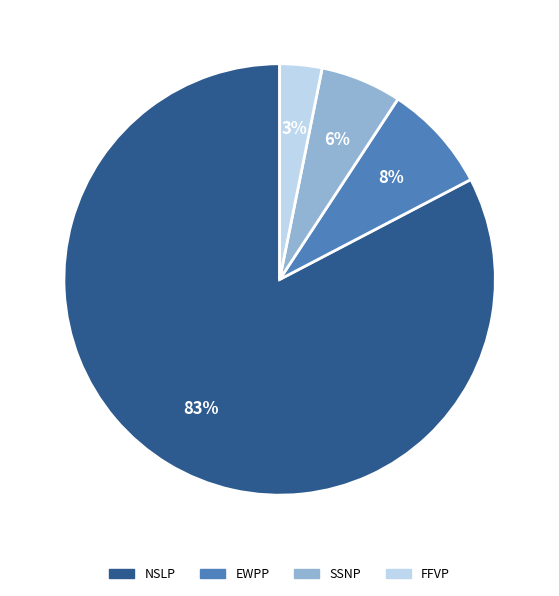

The EWPP slice represents 8% of the pie. True or false?

True